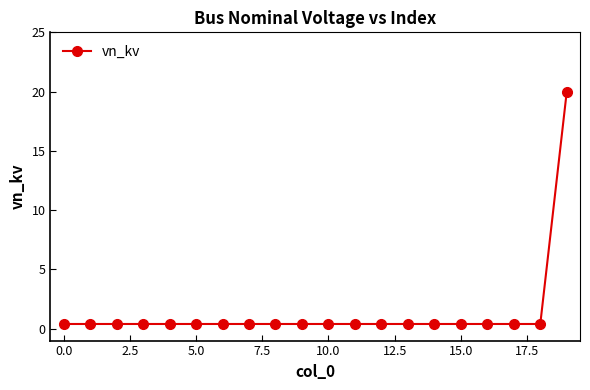

What is the average value?

1.4